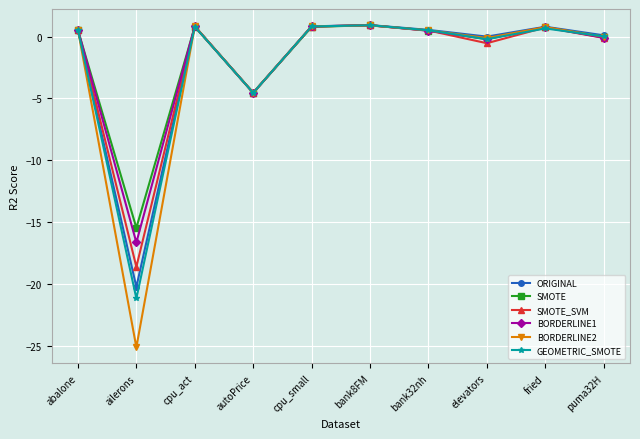

What is the spread (max minus min) of values at ailerons?

9.6